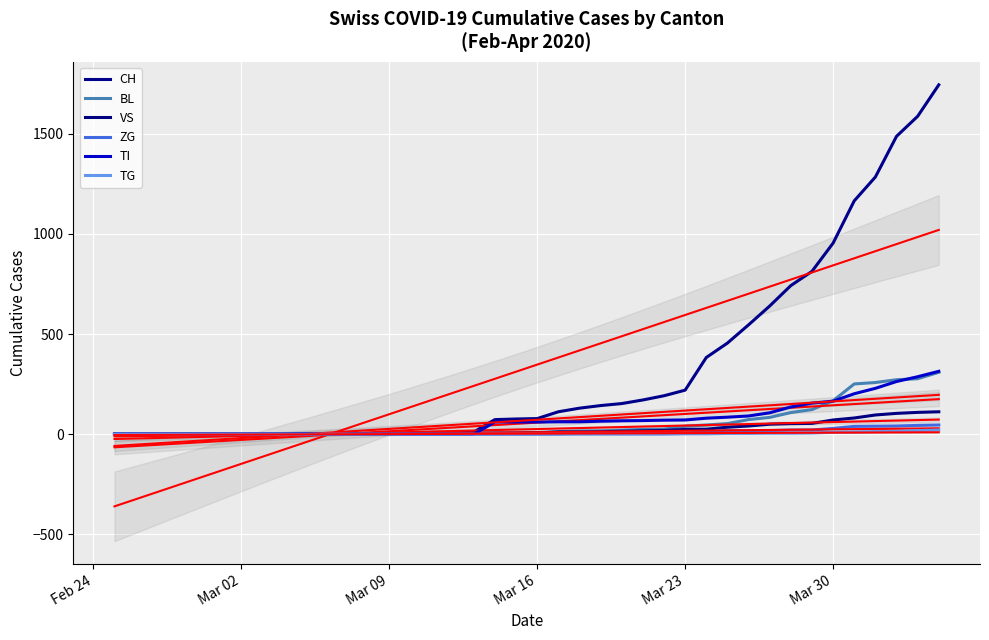

True or false: TI and CH intersect in this chart.

False